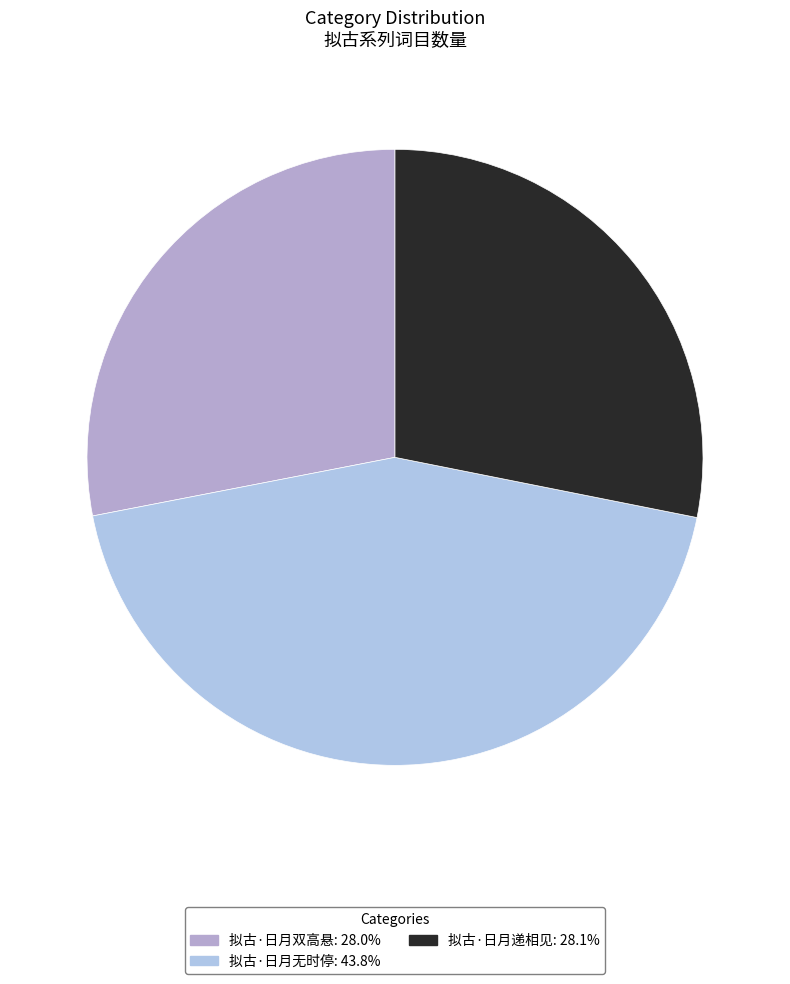

How many segments does this pie chart have?

3